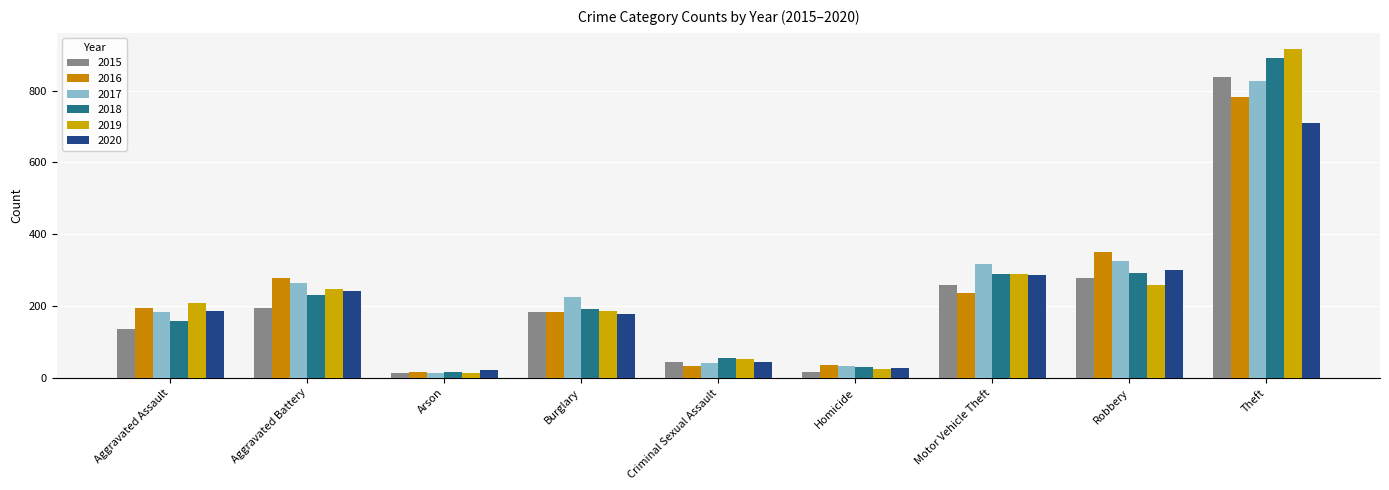

What is the label of the 1st bar from the right?

Theft